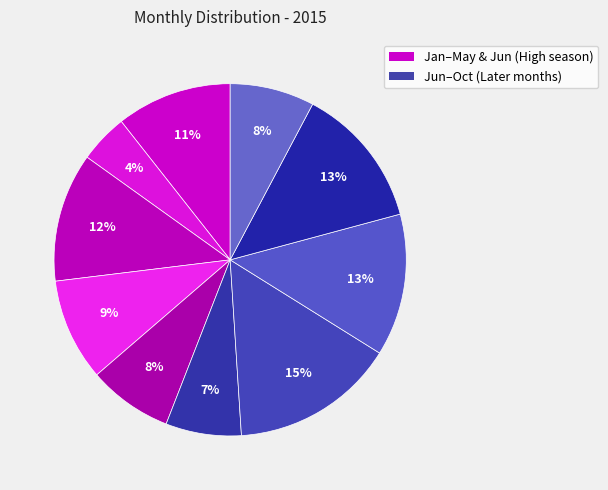

How many slices are in this pie chart?

10